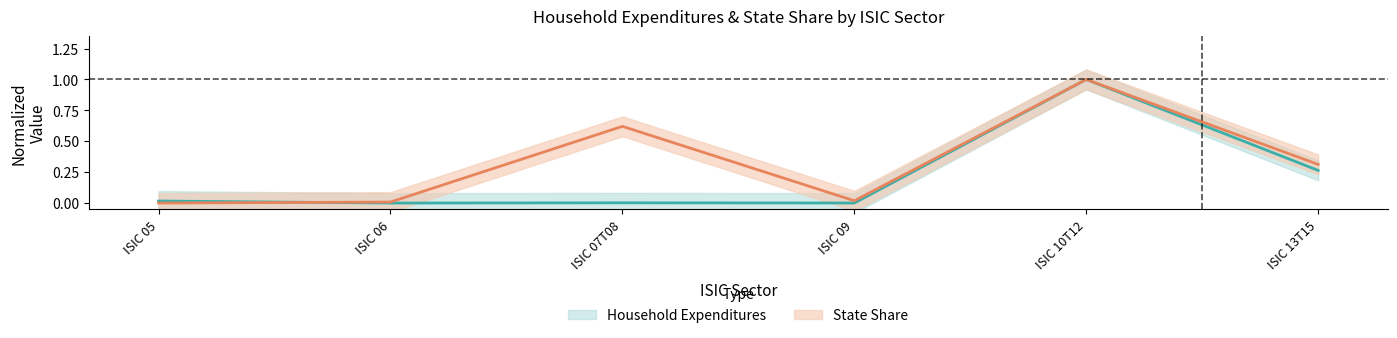

Reading left to right, extract all data points from this chart.

Household Expenditures: 0.0	0.0	0.0	0.0	1.0	0.3
State Share: 0.0	0.0	0.6	0.0	1.0	0.3